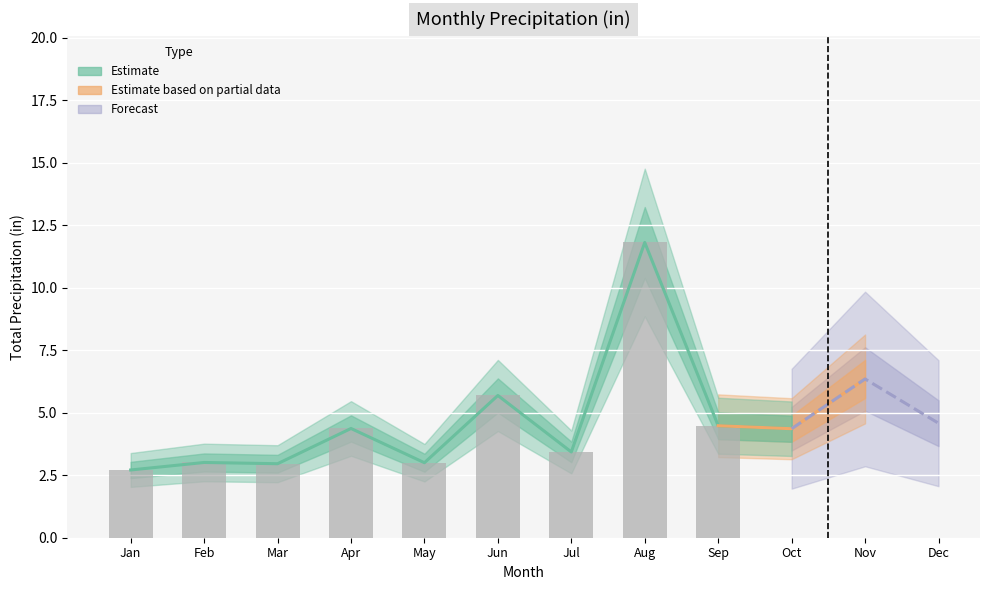

What is the minimum value shown in the chart?

2.7